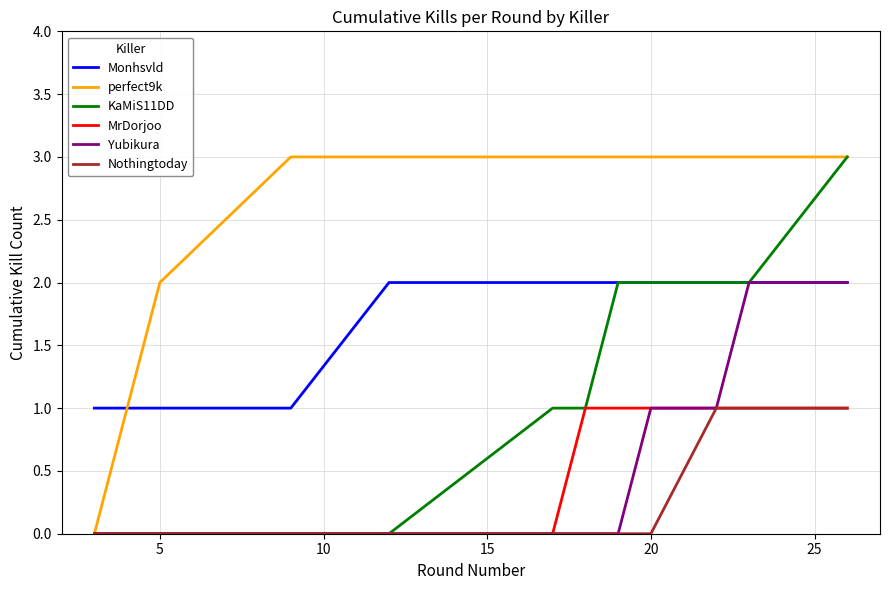

Which series has the largest total across all categories?

perfect9k